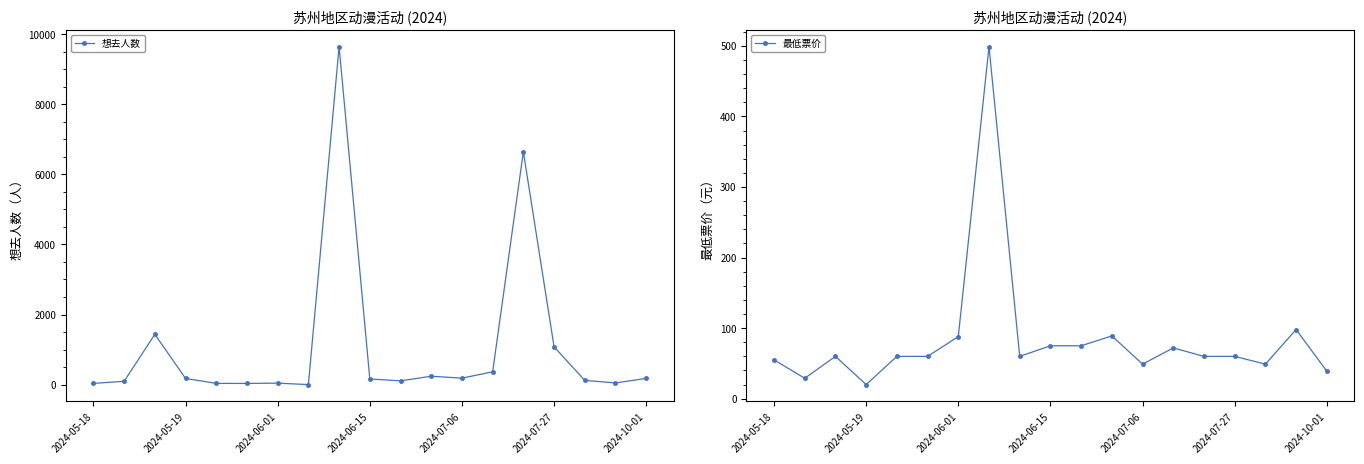

True or false: 最低票价 has a value of 41 at 2024-06-15.

False